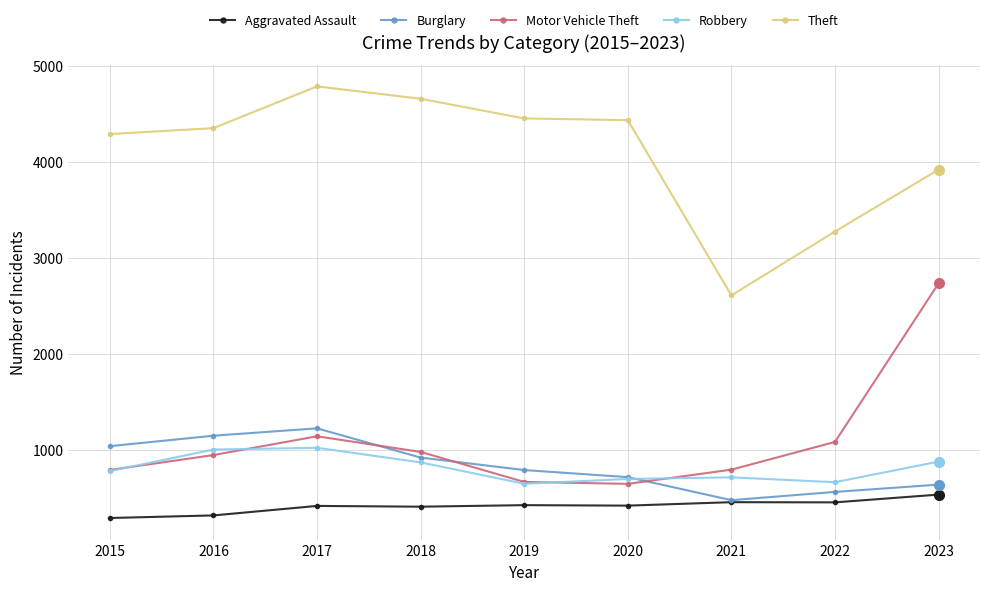

Is the value of Aggravated Assault at 2017 greater than the value of Theft at 2016?

No